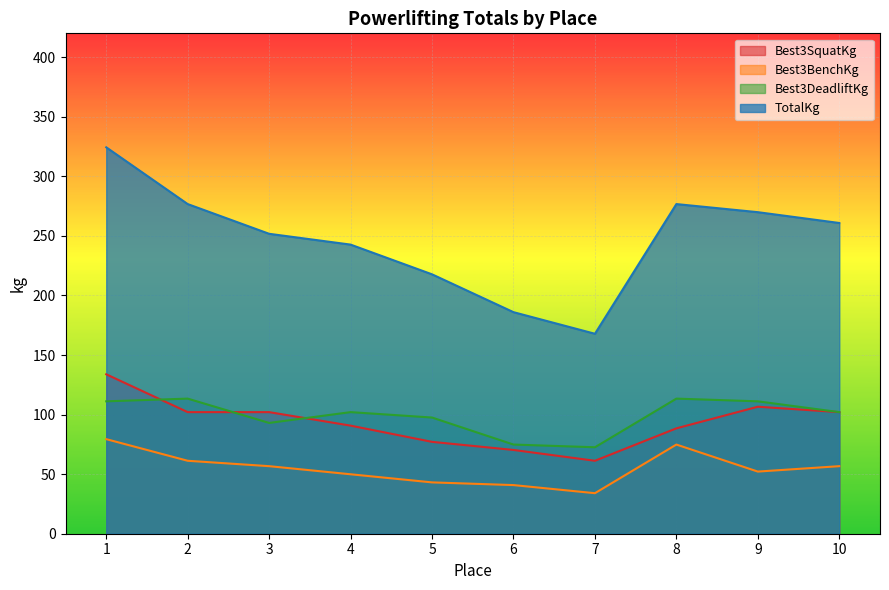

Reading left to right, what are all the values shown in this chart?

Best3SquatKg: 1=133.8	2=102.1	3=102.1	4=90.7	5=77.1	6=70.3	7=61.2	8=88.5	9=106.6	10=102.1
Best3BenchKg: 1=79.4	2=61.2	3=56.7	4=49.9	5=43.1	6=40.8	7=34.0	8=74.8	9=52.2	10=56.7
Best3DeadliftKg: 1=111.1	2=113.4	3=93.0	4=102.1	5=97.5	6=74.8	7=72.6	8=113.4	9=111.1	10=102.1
TotalKg: 1=324.3	2=276.7	3=251.7	4=242.7	5=217.7	6=186.0	7=167.8	8=276.7	9=269.9	10=260.8